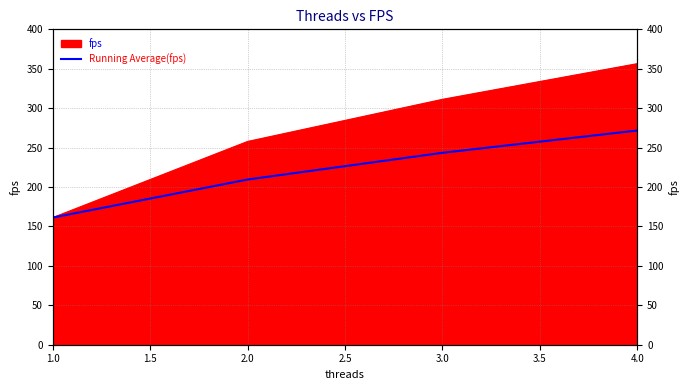

Does the chart have visible grid lines?

Yes